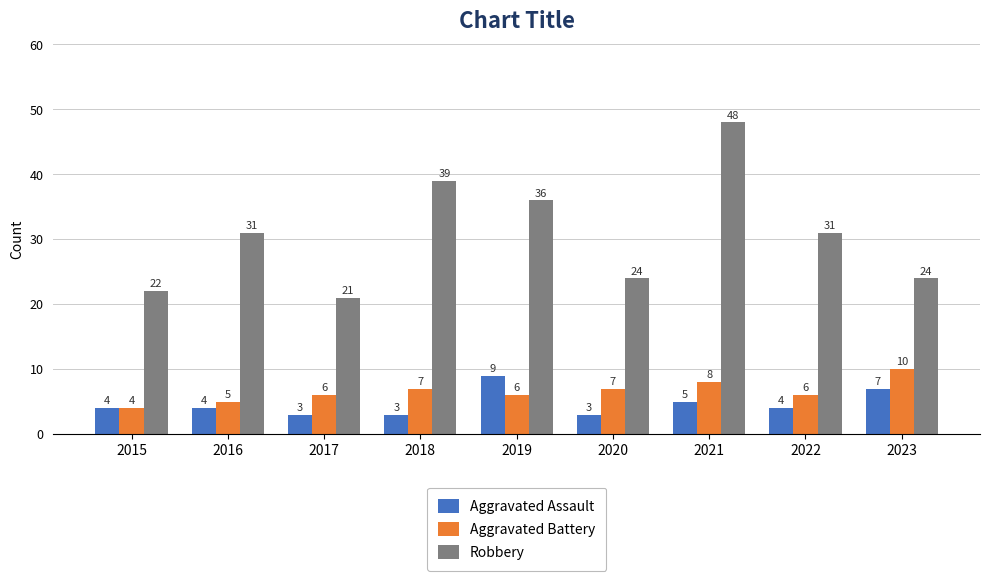

How many data points in Robbery are less than 31?

4